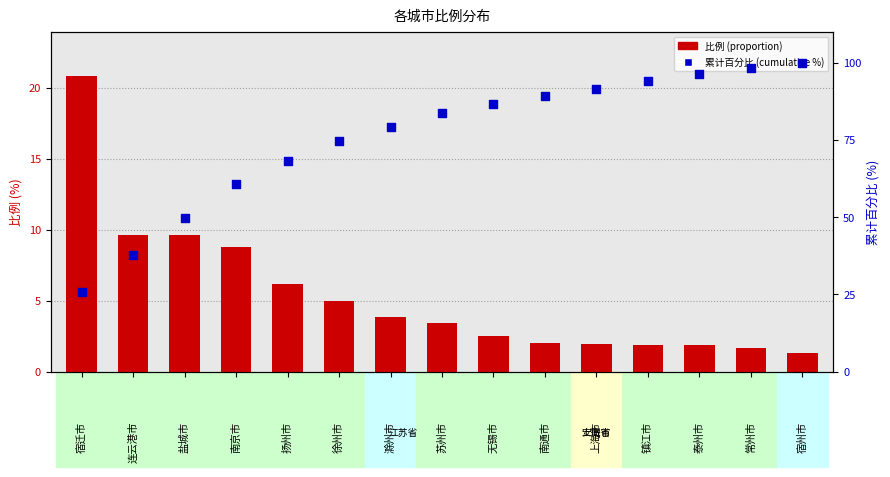

Is the value of 累计百分比 (cumulative %) at 徐州市 greater than the value of 比例 (proportion) at 徐州市?

Yes